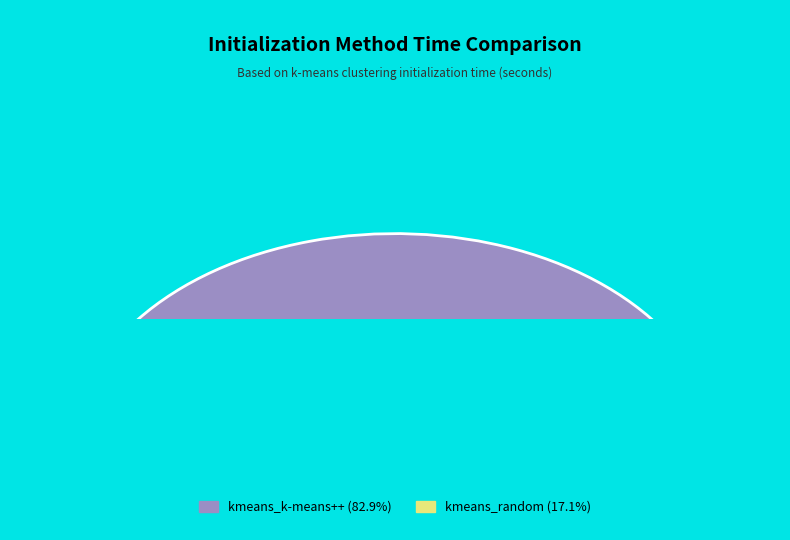

To the nearest percent, what is the combined percentage of kmeans_random and kmeans_k-means++?

100%